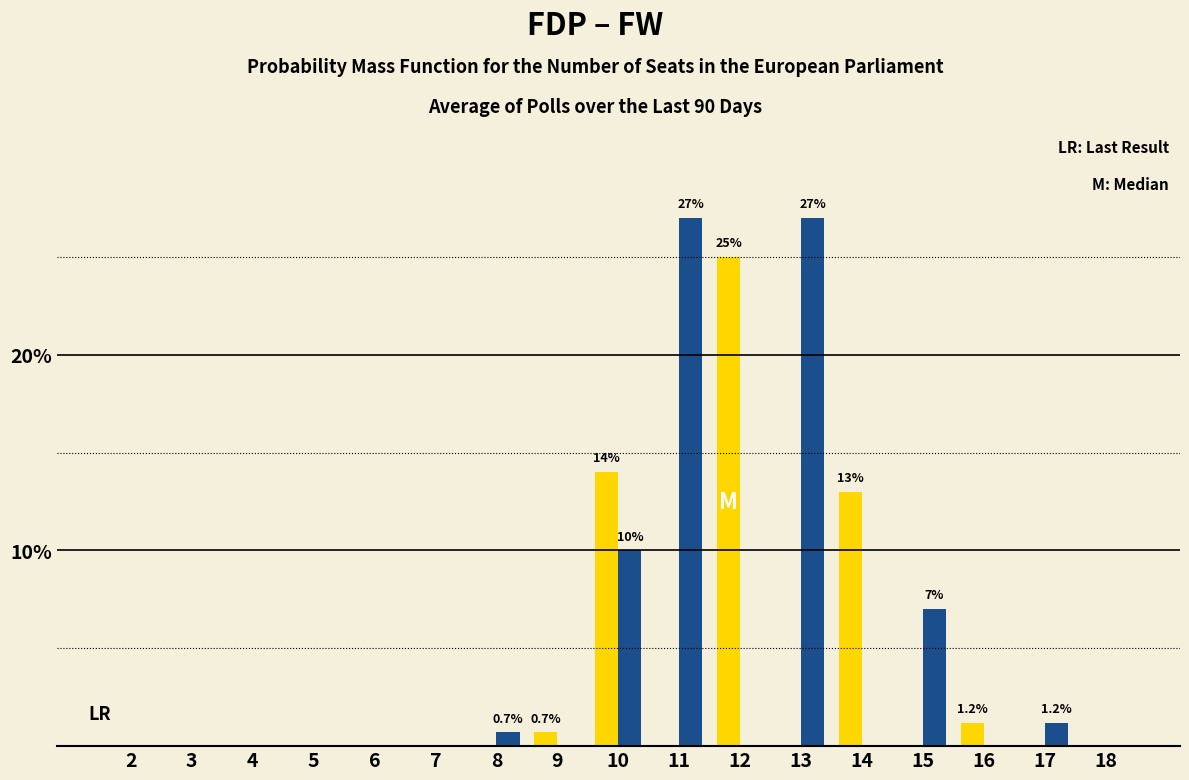

What is the greatest value displayed?

27.0